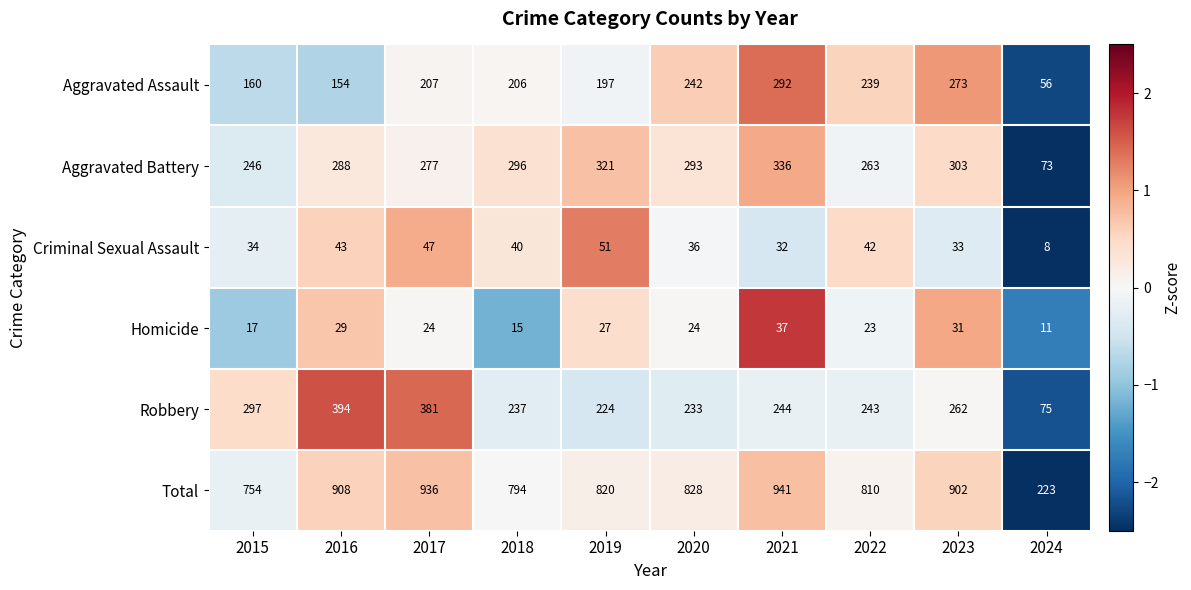

What is the average value of the Robbery series?

259